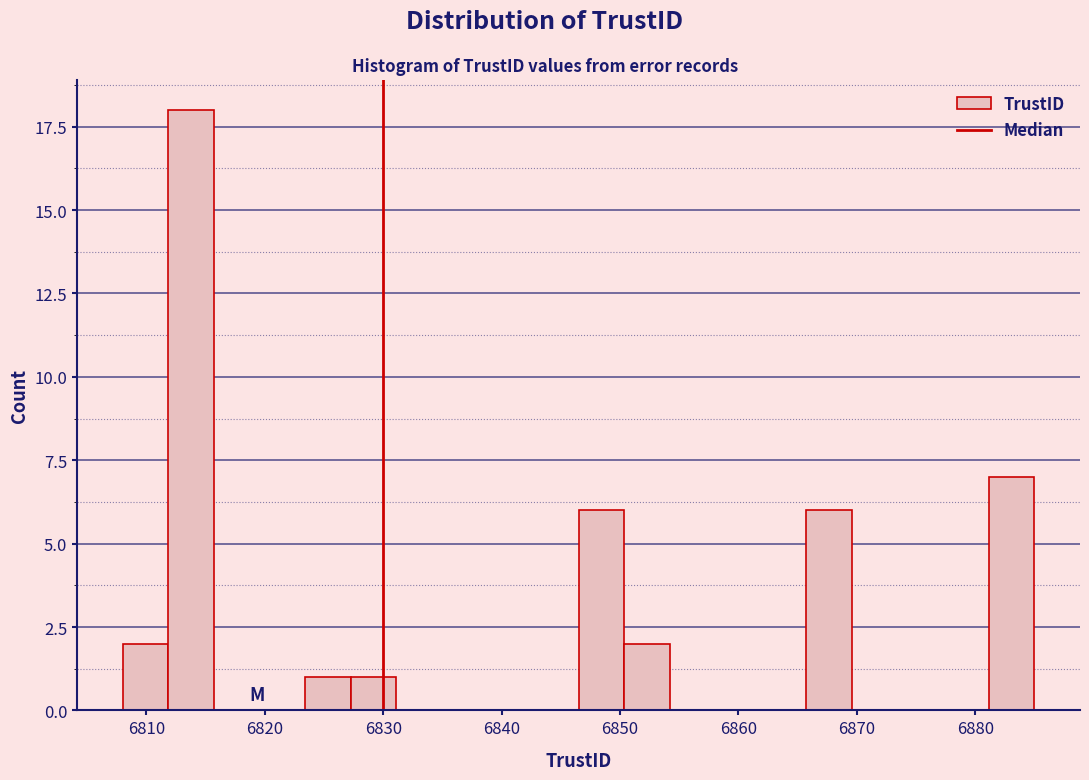

Read against the x-axis, roughly where is the centre of the tallest bar?

6814